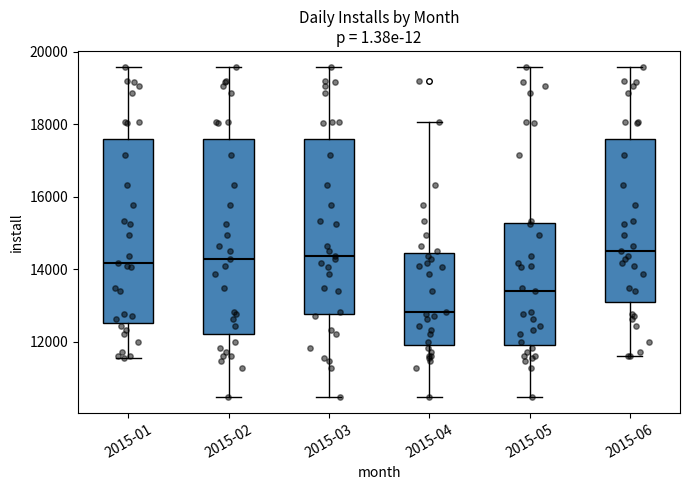

Comparing the boxes themselves (not the whiskers), which one is the tallest?

2015-02